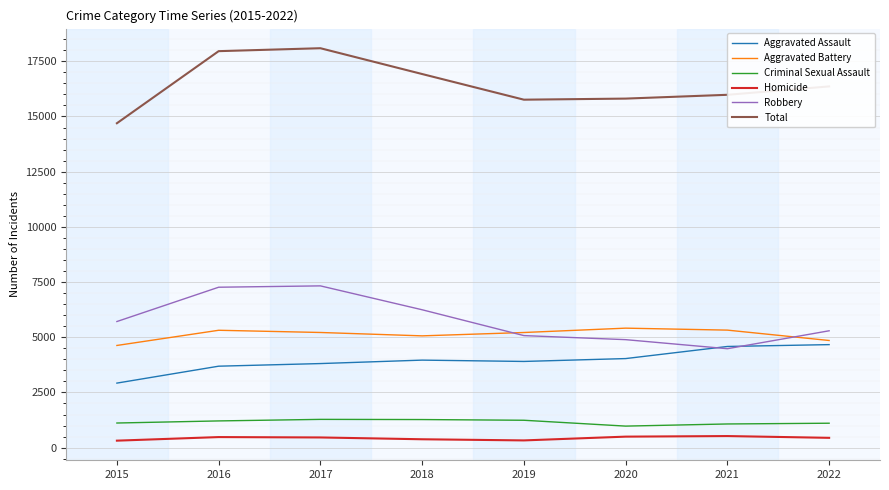

Count the number of categories in the chart.

8